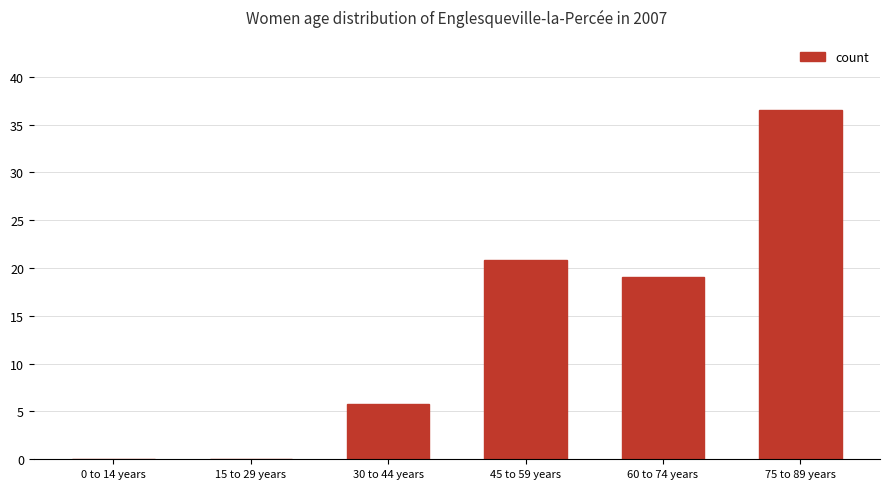

Approximately how many times larger is the value at 75 to 89 years compared to 45 to 59 years?

1.8